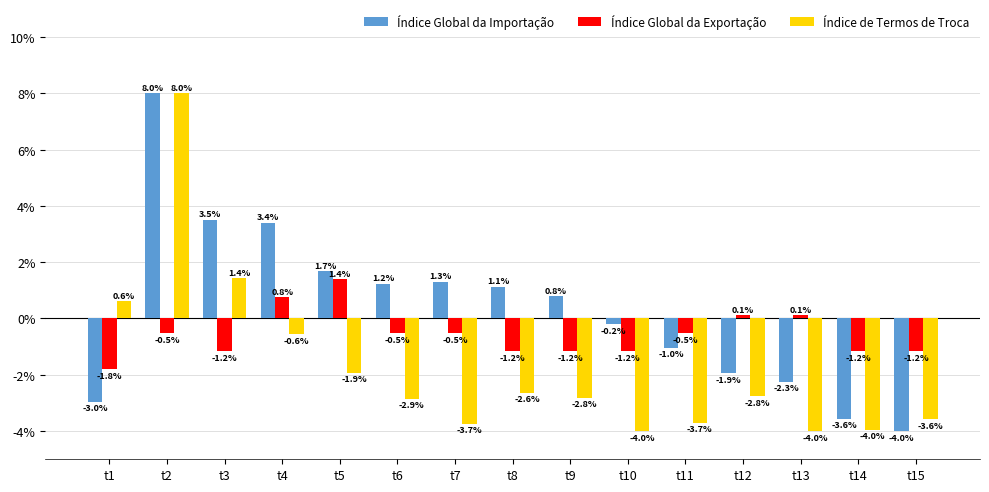

True or false: Índice de Termos de Troca has a value of 12.3 at t2.

False